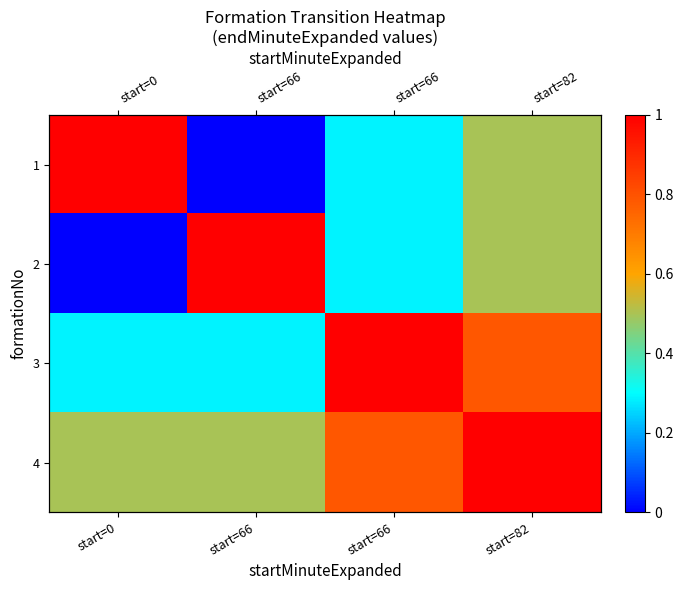

Read the 3 value at start=82.

0.8